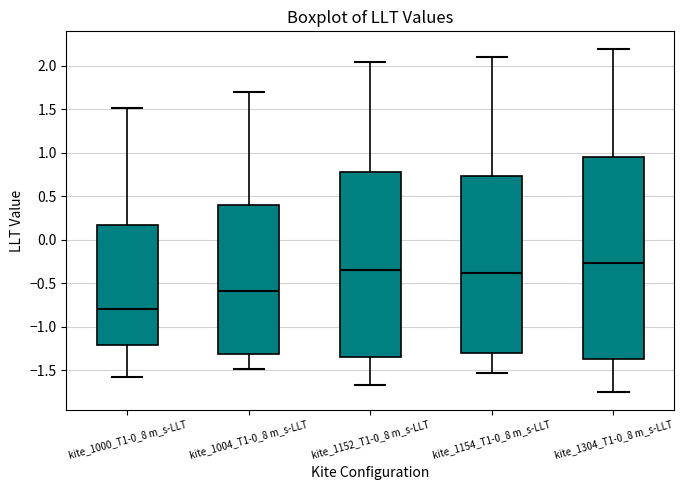

Reading left to right, transcribe this box plot: for each box, give where its median line is, the range the box spans, and where its two whiskers end, as read against the y-axis. The values are not printed on the chart, so give them approximately, as read against the axis.

kite_1000_T1-0_8 m_s-LLT: median -0.80, box -1.20 to 0.15, whiskers -1.60 to 1.50
kite_1004_T1-0_8 m_s-LLT: median -0.60, box -1.30 to 0.40, whiskers -1.50 to 1.70
kite_1152_T1-0_8 m_s-LLT: median -0.35, box -1.35 to 0.80, whiskers -1.65 to 2.05
kite_1154_T1-0_8 m_s-LLT: median -0.40, box -1.30 to 0.75, whiskers -1.55 to 2.10
kite_1304_T1-0_8 m_s-LLT: median -0.25, box -1.35 to 0.95, whiskers -1.75 to 2.20